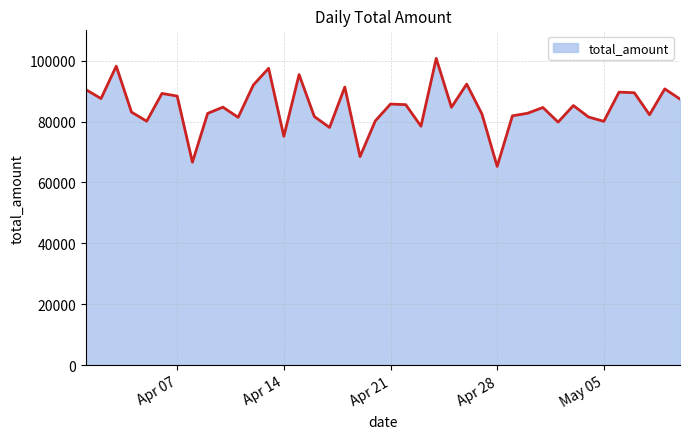

What is the smallest value displayed?

65284